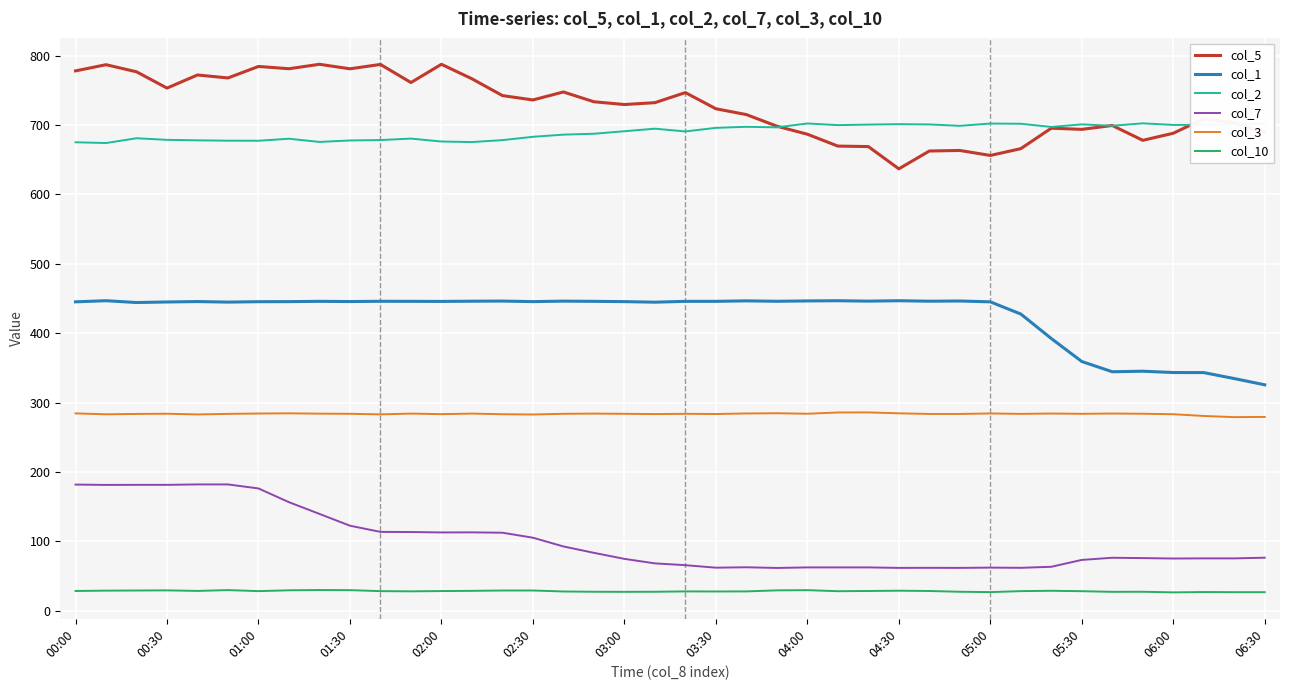

What is the greatest value displayed?

787.6